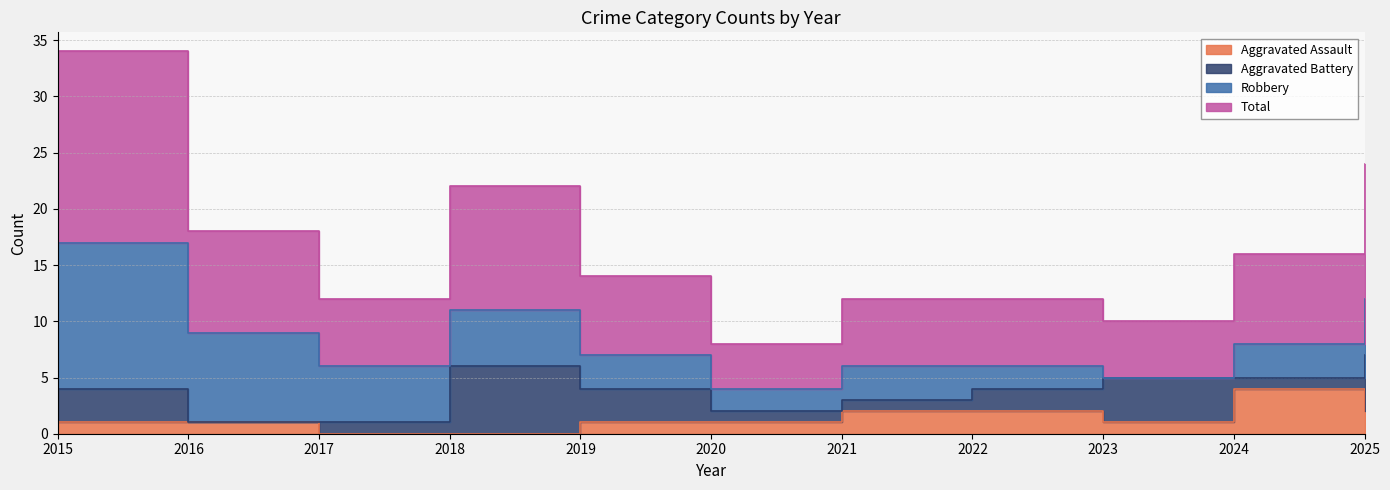

True or false: Total has a value of 9 at 2016.

True